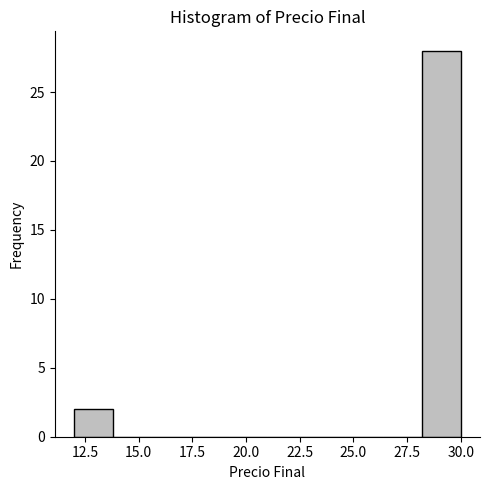

Around what value on the x-axis is the tallest bar? Give the approximate position of its centre, as read against the axis.

29.0